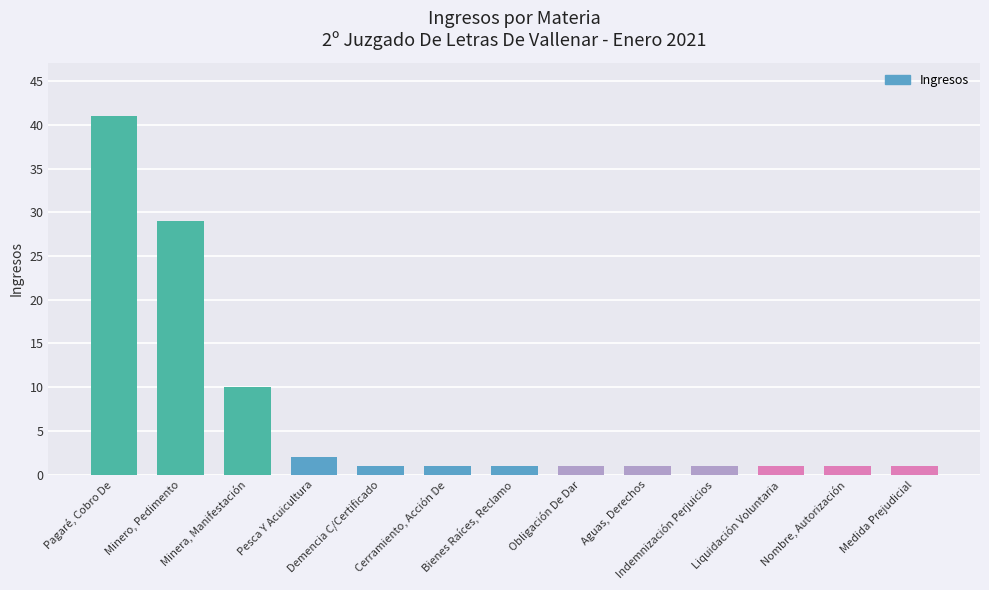

What is the label of the 3rd bar from the right?

Liquidación Voluntaria